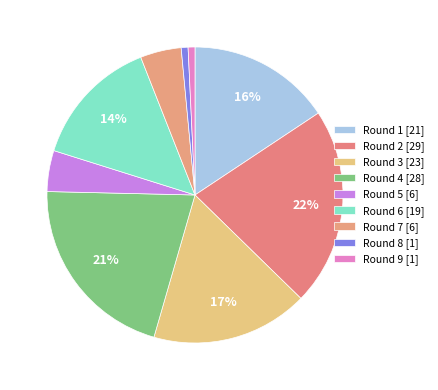

How many segments does this pie chart have?

9